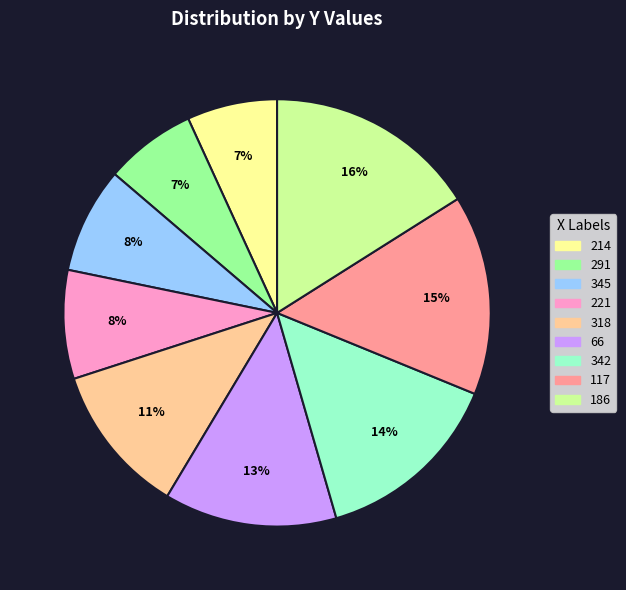

Is there a majority slice in this chart?

No